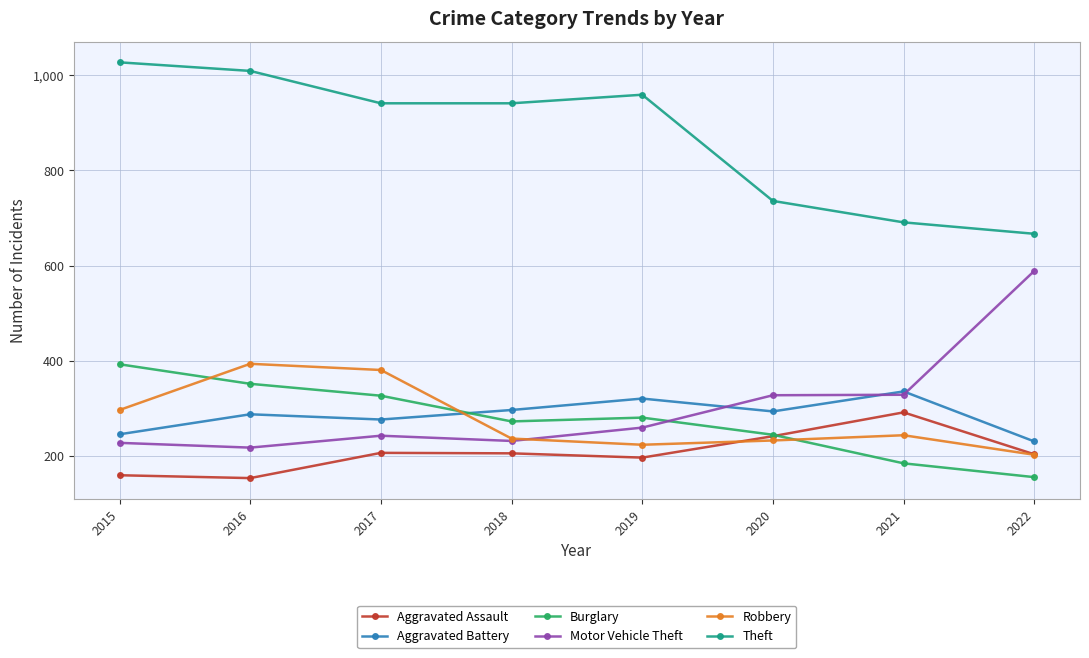

What are all the series names shown in the legend?

Aggravated Assault, Aggravated Battery, Burglary, Motor Vehicle Theft, Robbery, Theft